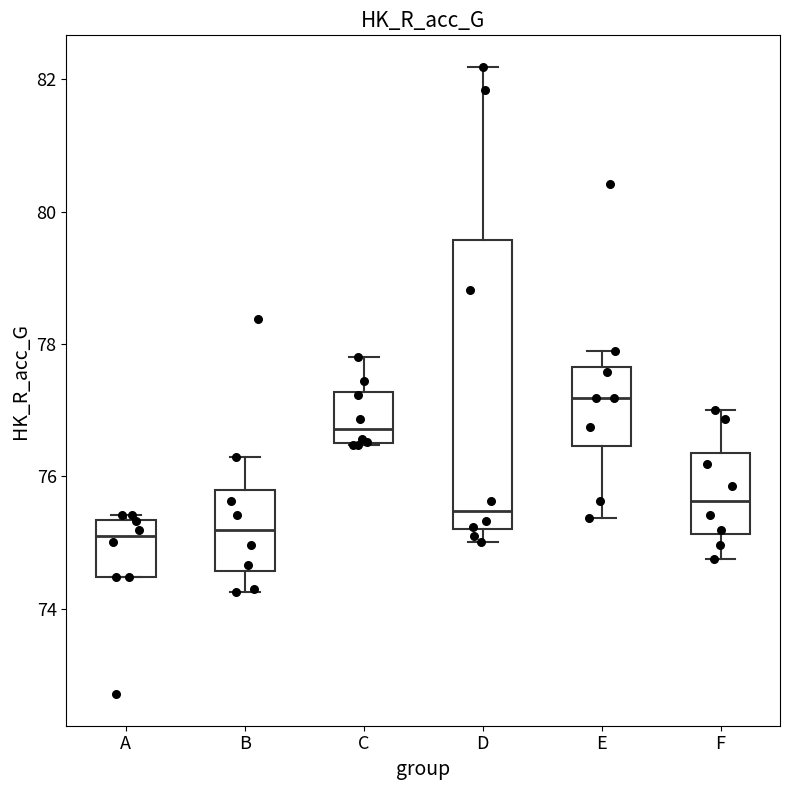

Which box is the tallest, from its lower edge to its upper edge?

D